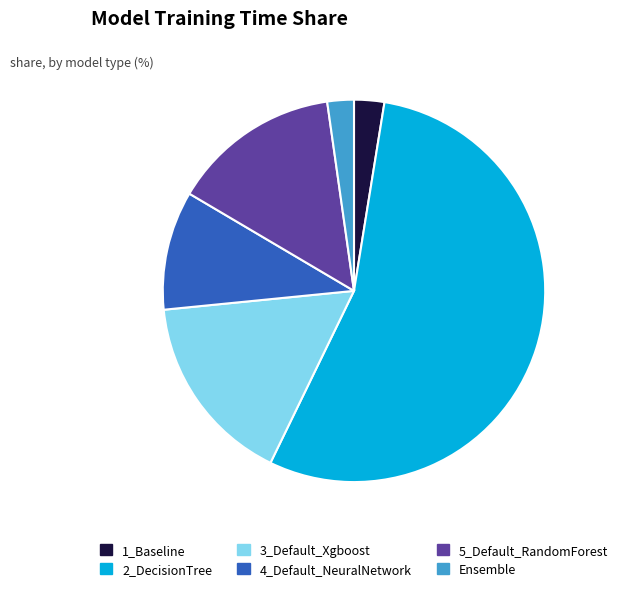

Does 5_Default_RandomForest account for over 50% of the chart?

No